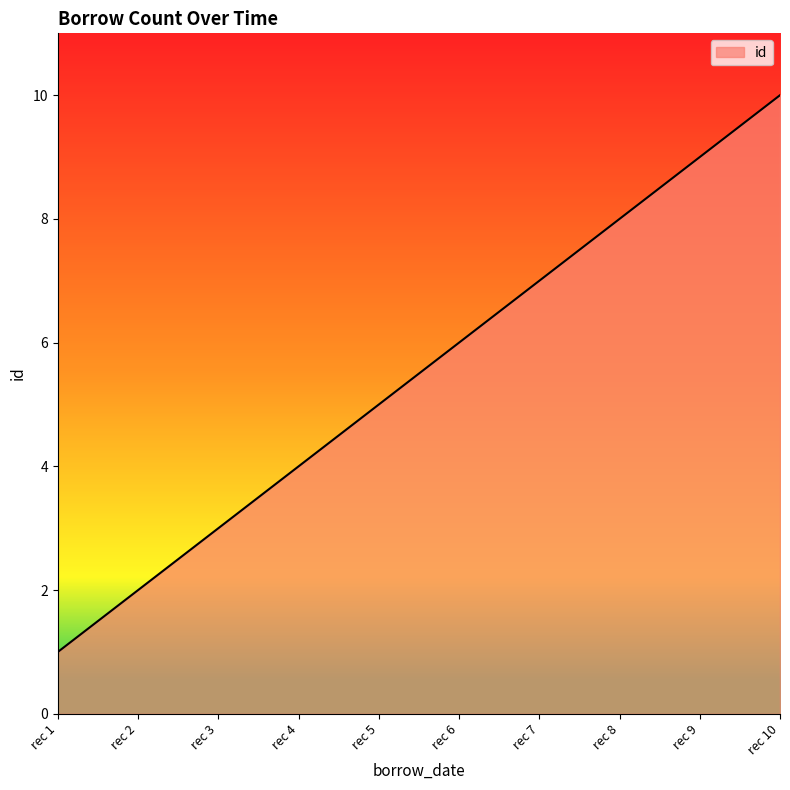

What is the difference between the maximum and minimum values?

9